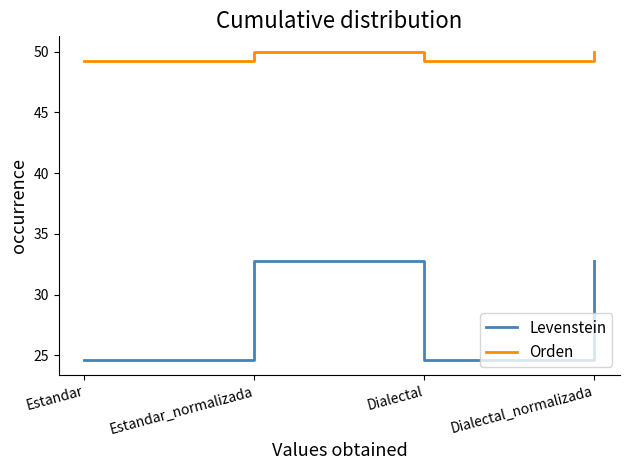

What are all the series names shown in the legend?

Levenstein, Orden